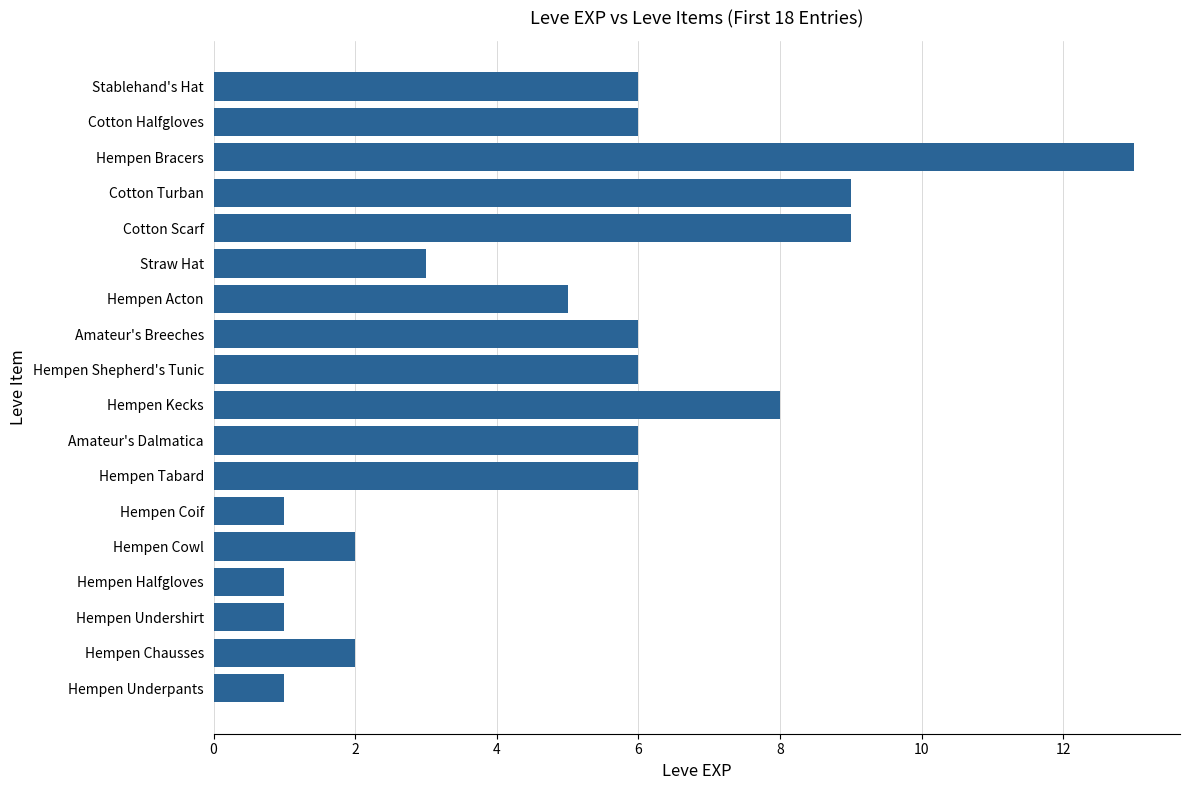

What is the average value?

5